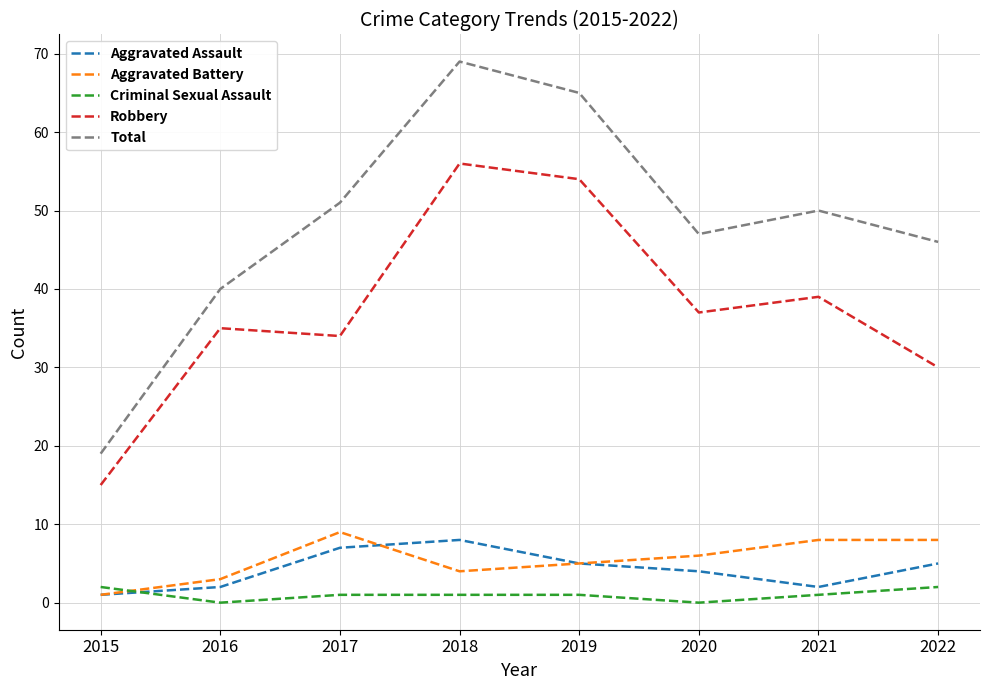

At 2020, list the series in order from smallest to largest.

Criminal Sexual Assault, Aggravated Assault, Aggravated Battery, Robbery, Total